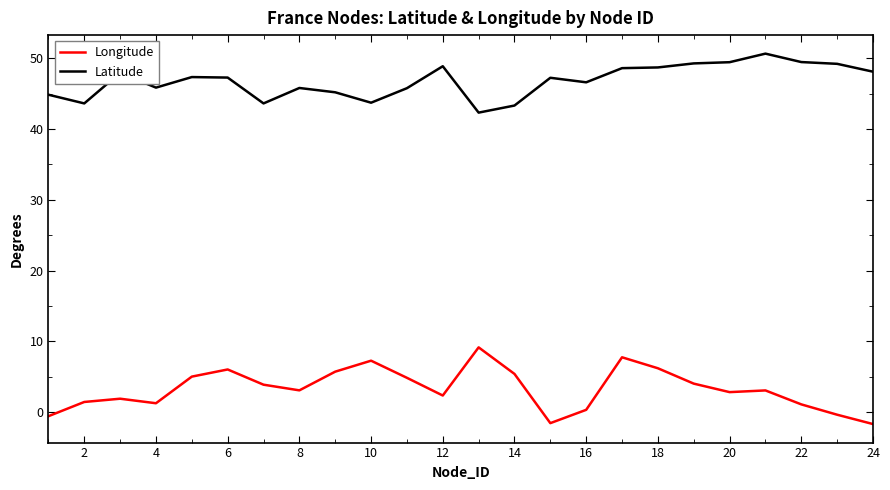

Count the number of data series in this chart.

2